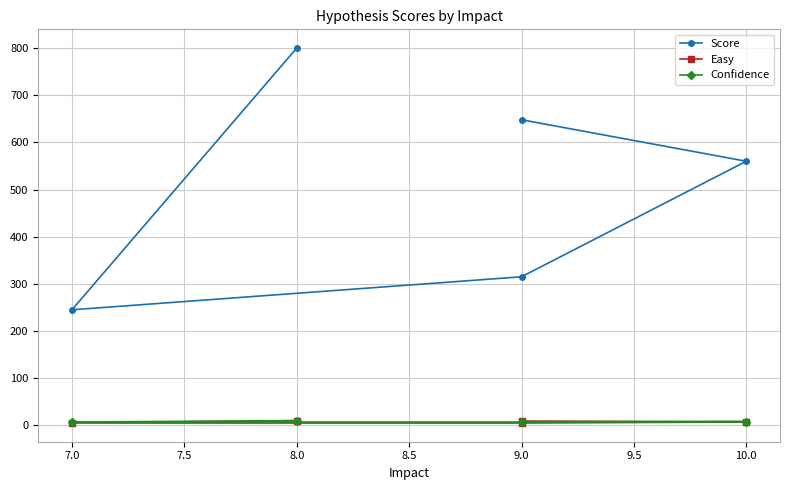

What is the difference between the maximum and minimum values in the Easy series?

5